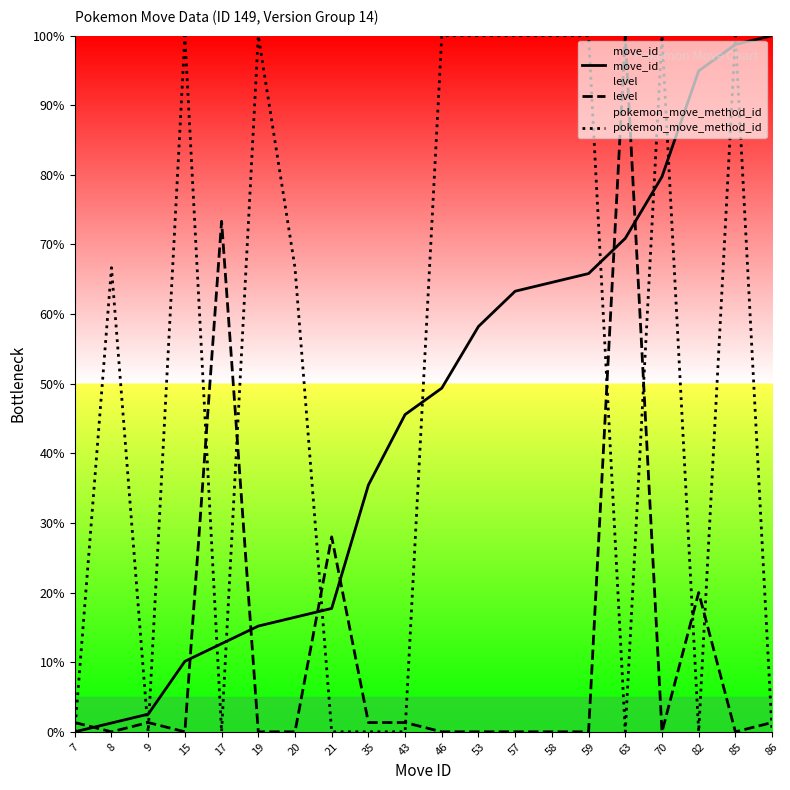

At which label does pokemon_move_method_id first exceed 66?

8